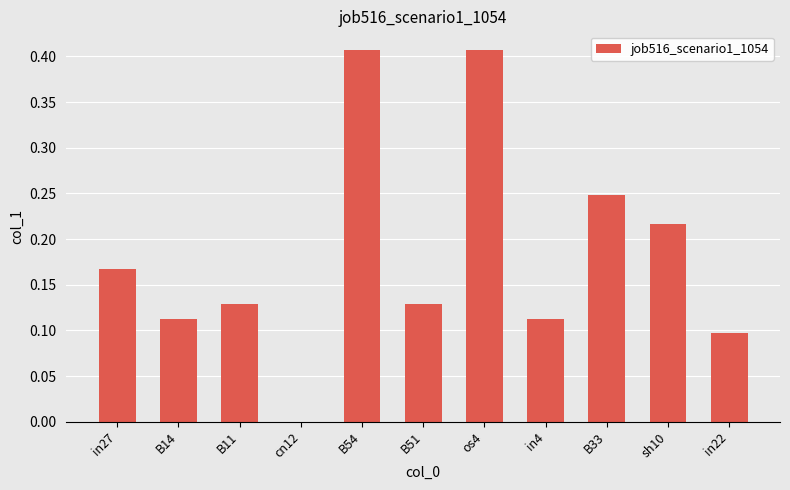

What is the sum of all values?

2.0